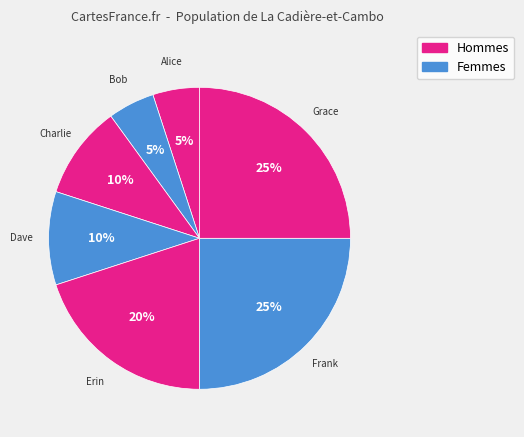

How many slices are in this pie chart?

7